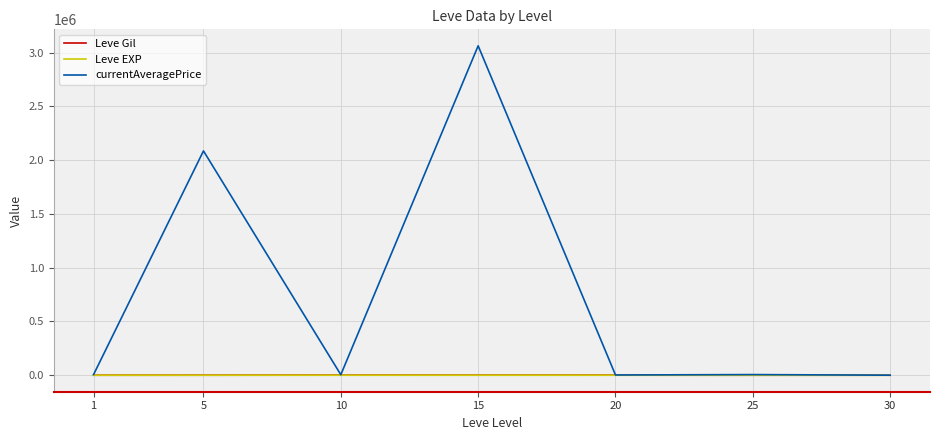

In Leve Gil, how many points are lower than both neighbors (excluding endpoints)?

2